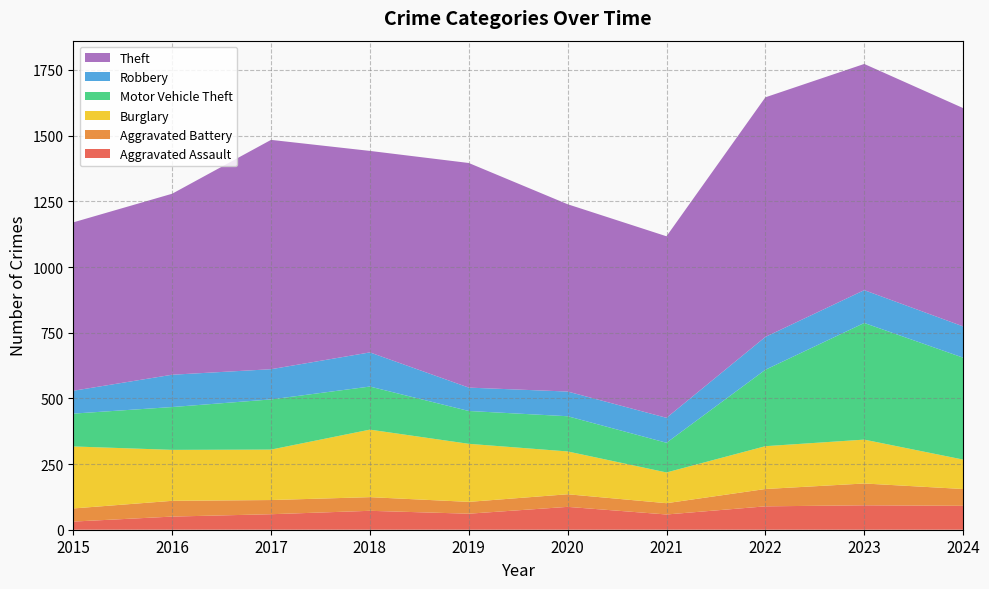

Reading right to left, transcribe all the data shown in this chart.

Aggravated Assault: 2024=91	2023=93	2022=89	2021=58	2020=87	2019=61	2018=72	2017=59	2016=50	2015=31
Aggravated Battery: 2024=64	2023=83	2022=66	2021=43	2020=48	2019=45	2018=52	2017=54	2016=60	2015=50
Burglary: 2024=112	2023=167	2022=163	2021=117	2020=163	2019=221	2018=257	2017=192	2016=194	2015=236
Motor Vehicle Theft: 2024=388	2023=444	2022=291	2021=113	2020=134	2019=125	2018=164	2017=191	2016=163	2015=125
Robbery: 2024=119	2023=125	2022=125	2021=95	2020=94	2019=89	2018=130	2017=115	2016=123	2015=87
Theft: 2024=831	2023=861	2022=912	2021=691	2020=713	2019=855	2018=767	2017=873	2016=689	2015=641